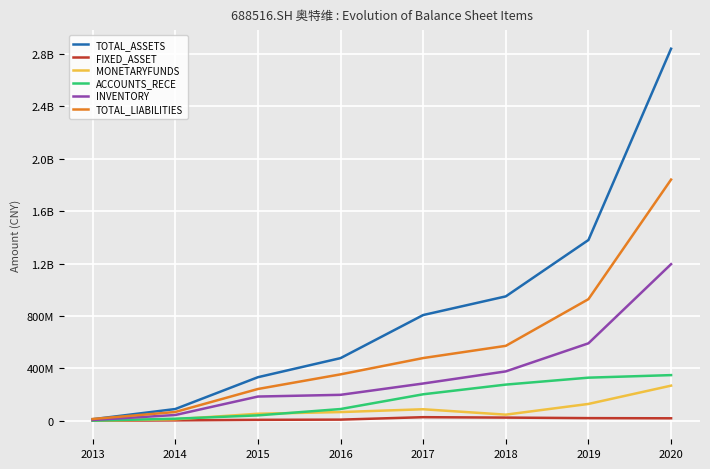

Reading left to right, extract all data points from this chart.

TOTAL_ASSETS: 2013=11653545.7	2014=89637616.9	2015=332515295.8	2016=478214553.1	2017=807144479.0	2018=949650505.2	2019=1379923830.6	2020=2840353072.5
FIXED_ASSET: 2013=867415.6	2014=3062742.0	2015=7166299.8	2016=8703115.1	2017=27375922.6	2018=24290466.9	2019=20193908.1	2020=18940339.4
MONETARYFUNDS: 2013=695262.2	2014=11285713.7	2015=53661562.0	2016=66462363.4	2017=87885554.2	2018=46715351.9	2019=128498092.3	2020=268176751.8
ACCOUNTS_RECE: 2013=900245.5	2014=15771983.7	2015=41142045.7	2016=89553049.2	2017=202187526.7	2018=276120183.3	2019=329069058.4	2020=348578356.8
INVENTORY: 2013=5988373.1	2014=44012764.2	2015=184944655.2	2016=198034653.2	2017=284457746.7	2018=376960841.6	2019=591308214.4	2020=1195578029.8
TOTAL_LIABILITIES: 2013=13554857.0	2014=66983342.3	2015=242544976.5	2016=354243235.4	2017=478763957.7	2018=571999357.9	2019=928353182.9	2020=1841238079.8